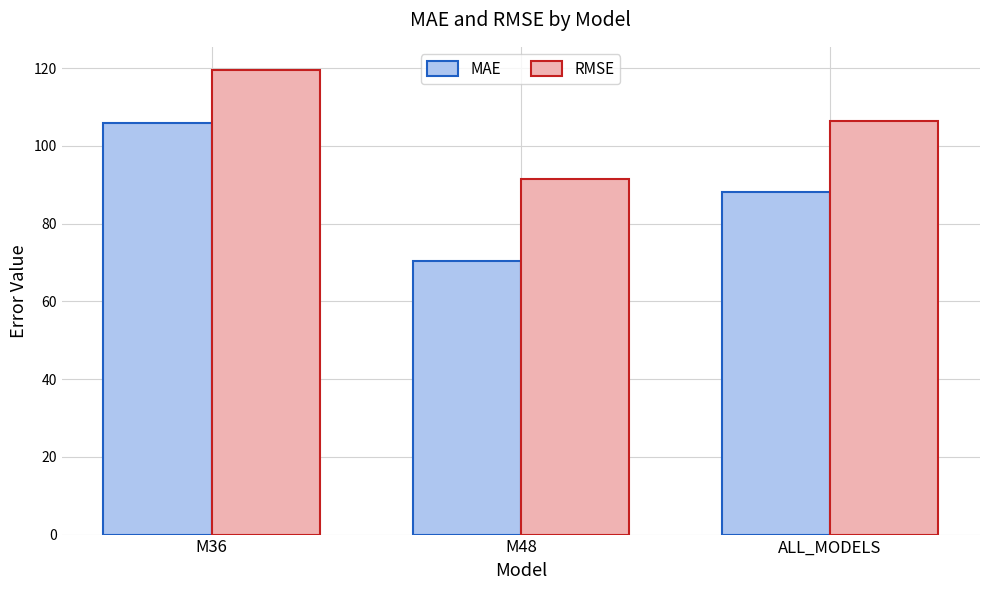

What position from the right is M36?

3